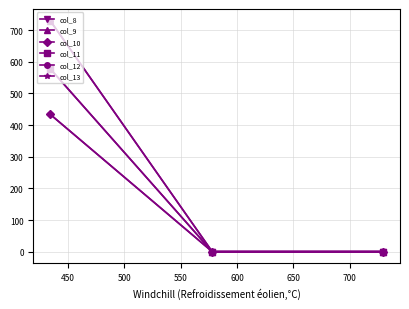

Does the chart display data point markers on the line(s)?

Yes